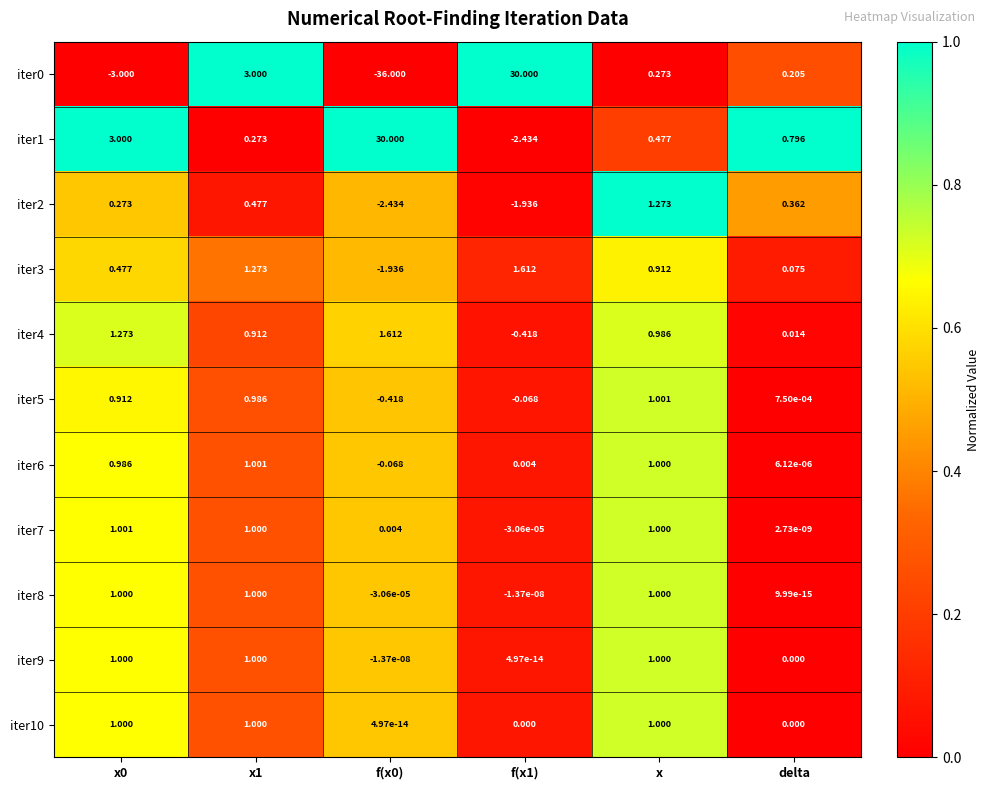

Is the value of iter9 at f(x0) greater than the value of iter3 at x1?

No